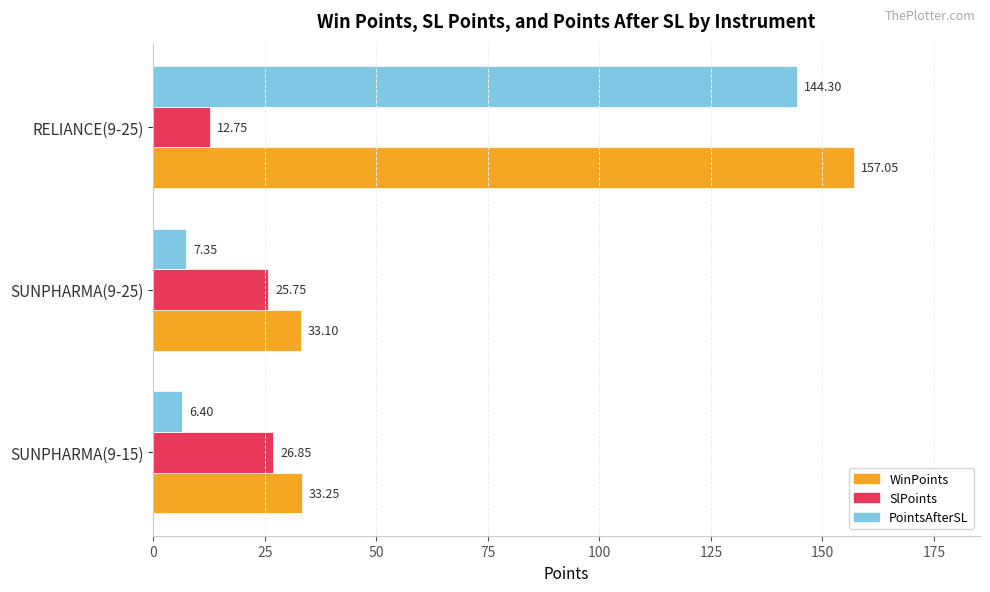

At how many categories does at least one series exceed 116?

1